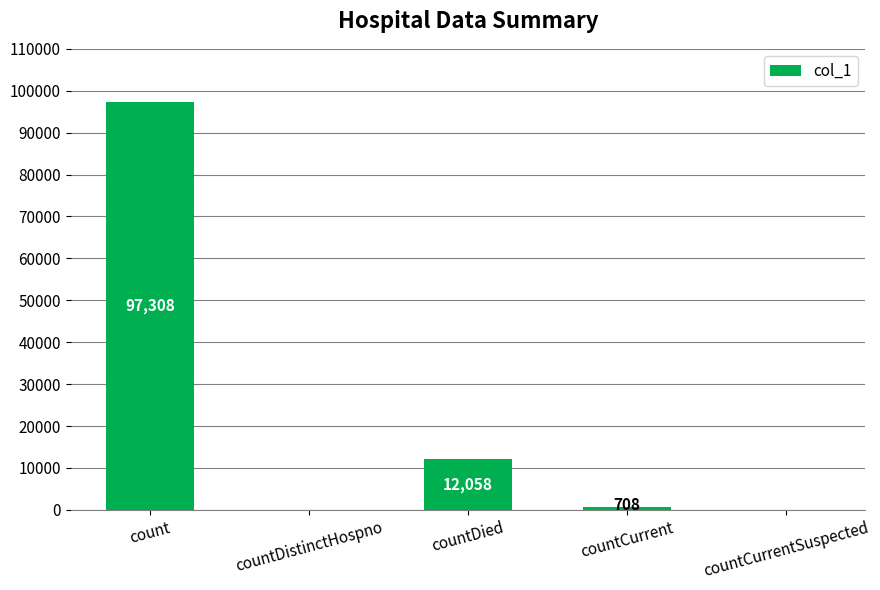

The chart shows a value of -40883 at countCurrentSuspected. True or false?

False